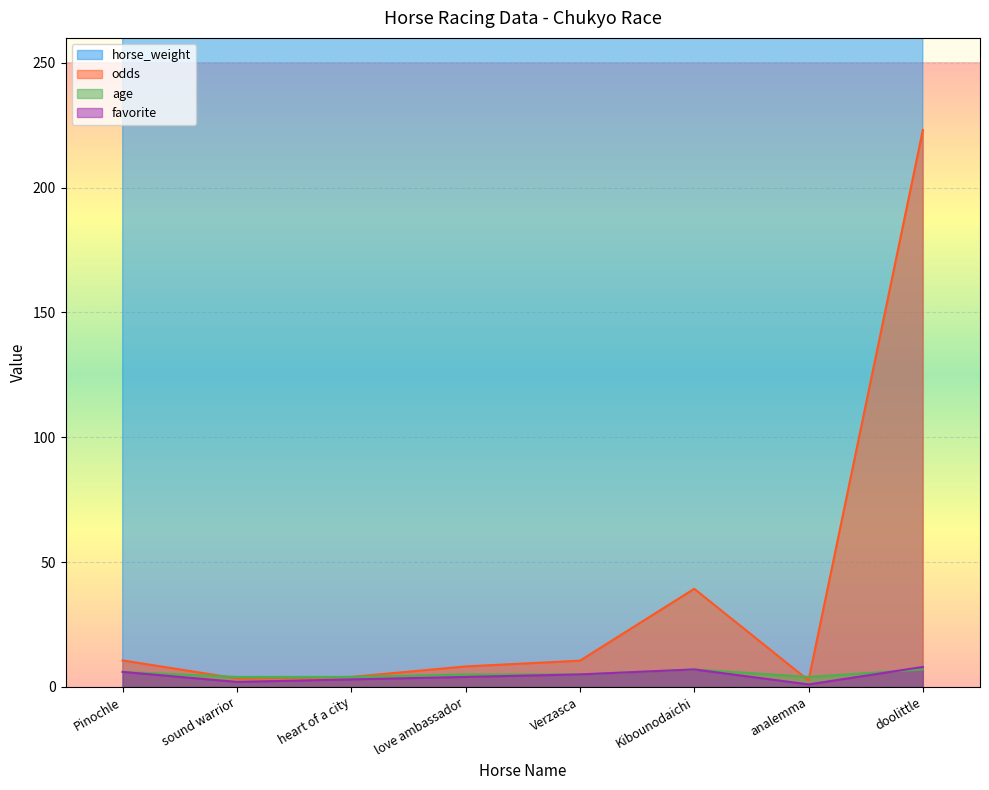

What is the difference between the maximum and minimum values in the age series?

3.0